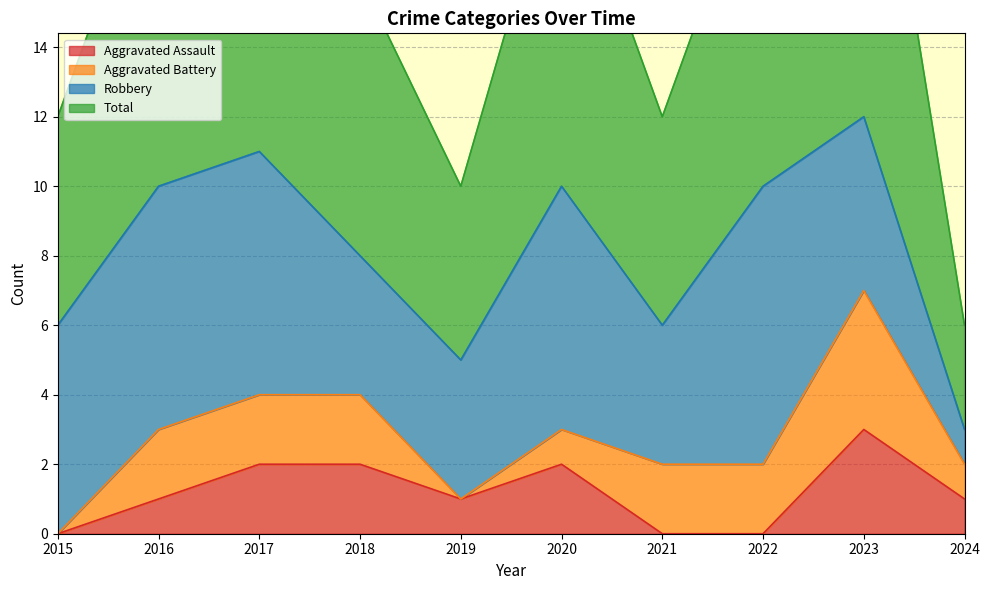

What is the maximum value for Aggravated Assault?

3